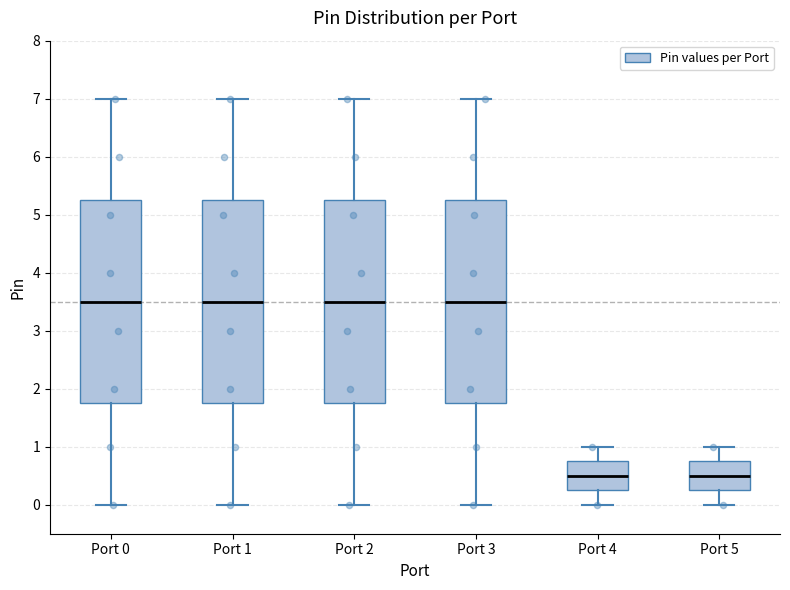

Reading left to right, transcribe this box plot: for each box, give where its median line is, the range the box spans, and where its two whiskers end, as read against the y-axis. The values are not printed on the chart, so give them approximately, as read against the axis.

Port 0: median 3.5, box 1.8 to 5.3, whiskers 0.0 to 7.0
Port 1: median 3.5, box 1.8 to 5.3, whiskers 0.0 to 7.0
Port 2: median 3.5, box 1.8 to 5.3, whiskers 0.0 to 7.0
Port 3: median 3.5, box 1.8 to 5.3, whiskers 0.0 to 7.0
Port 4: median 0.5, box 0.3 to 0.8, whiskers 0.0 to 1.0
Port 5: median 0.5, box 0.3 to 0.8, whiskers 0.0 to 1.0